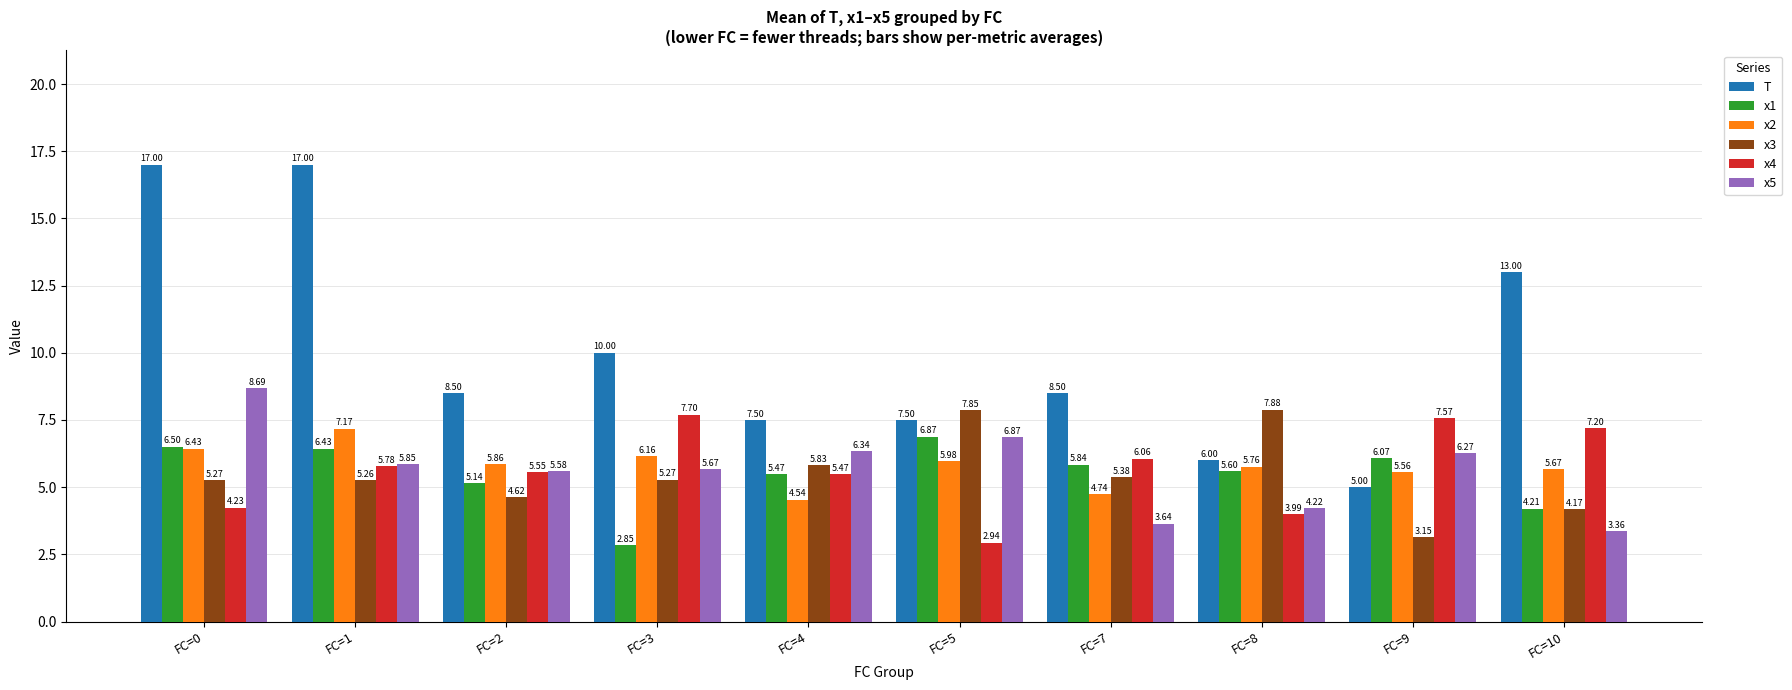

At FC=1, list the series in order from largest to smallest.

T, x2, x1, x5, x4, x3